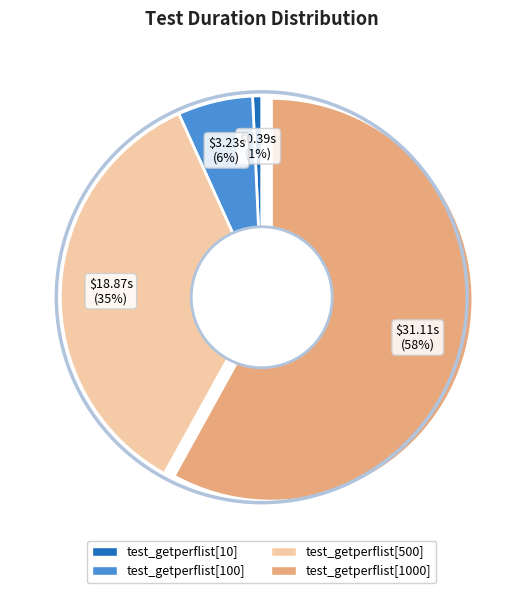

To the nearest percent, what is the difference between the largest and smallest slice percentages?

57%